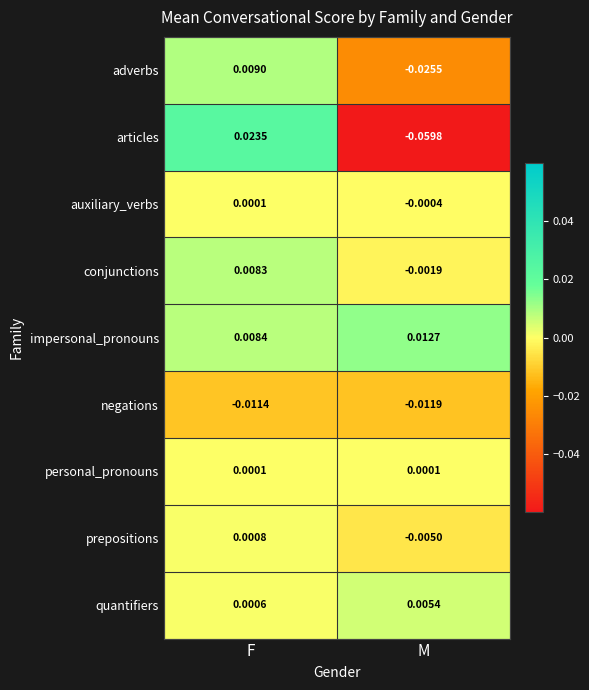

What is the spread (max minus min) of values at M?

0.1